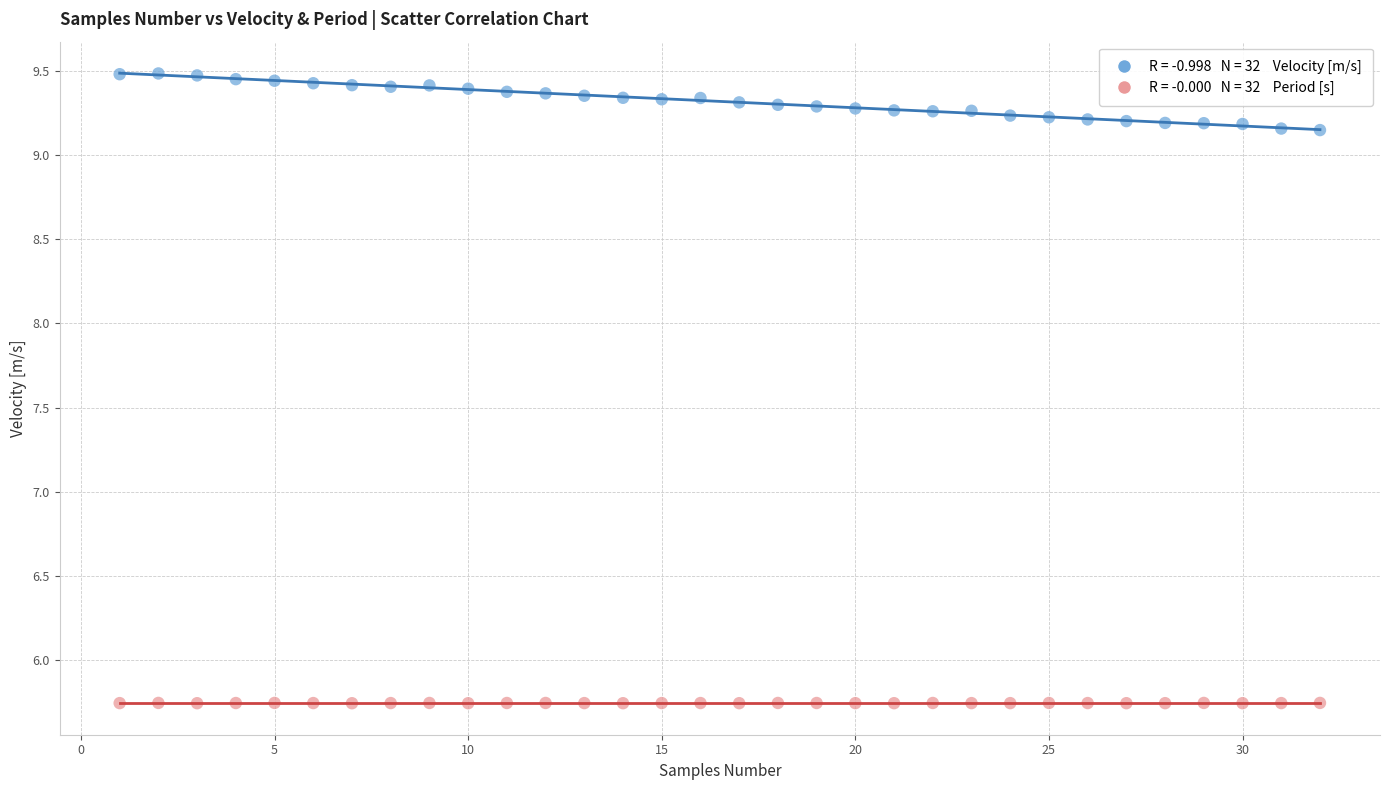

Across all data points, what is the range of X values (max minus min)?

31.0